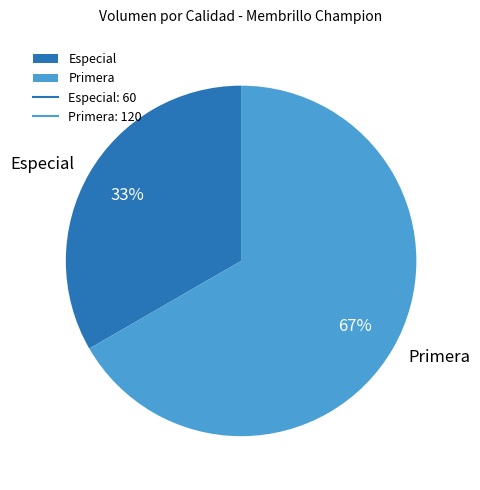

Between Especial and Primera, which is larger?

Primera